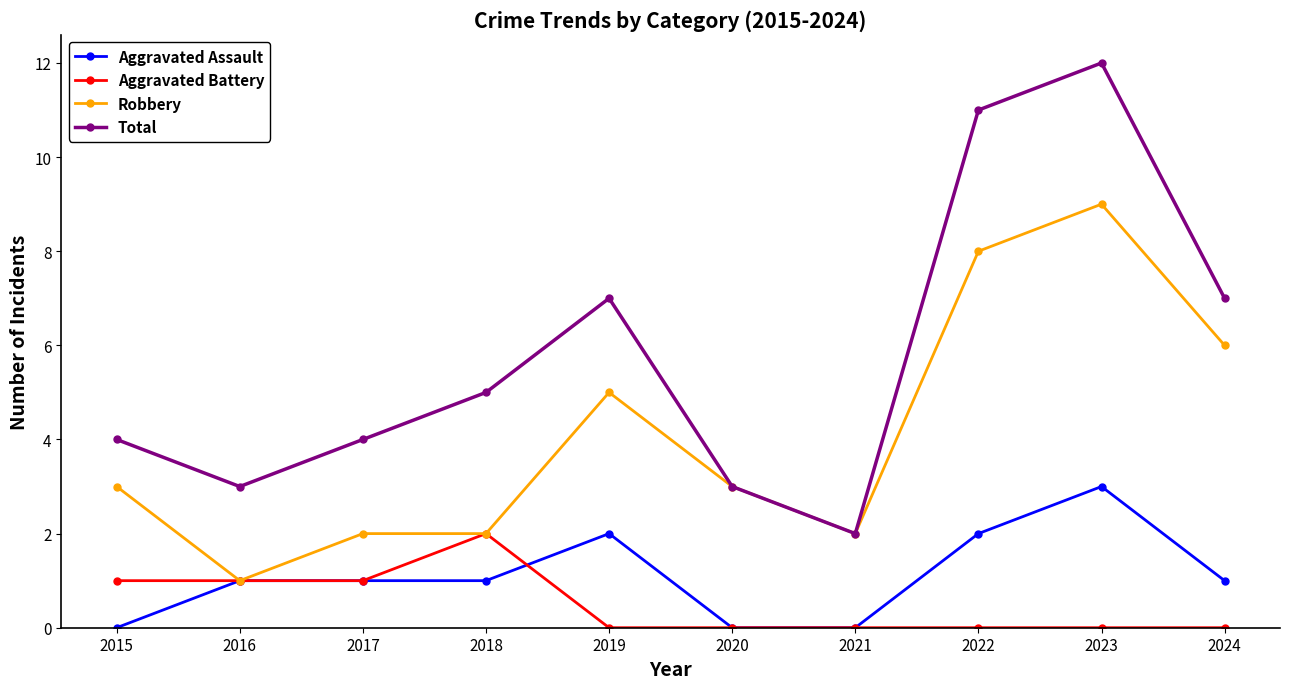

What is the highest value of the Robbery series?

9